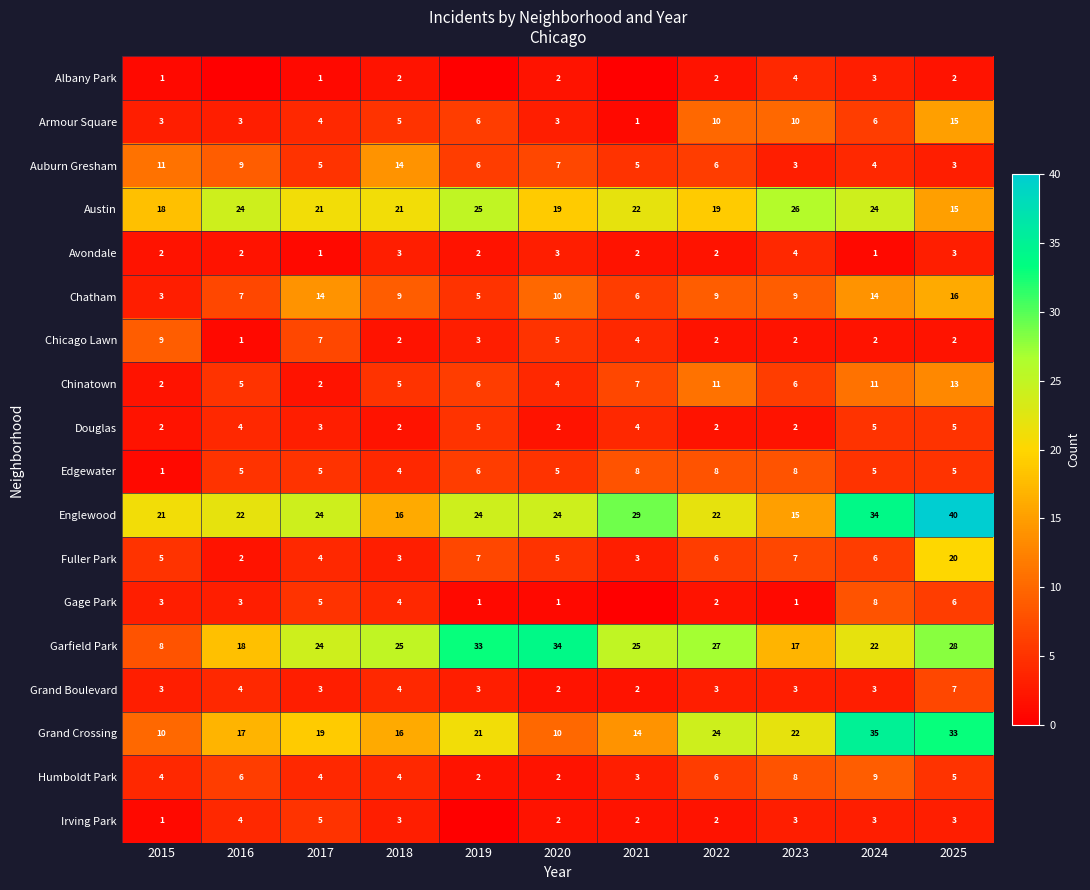

What is the highest value of the Garfield Park series?

34